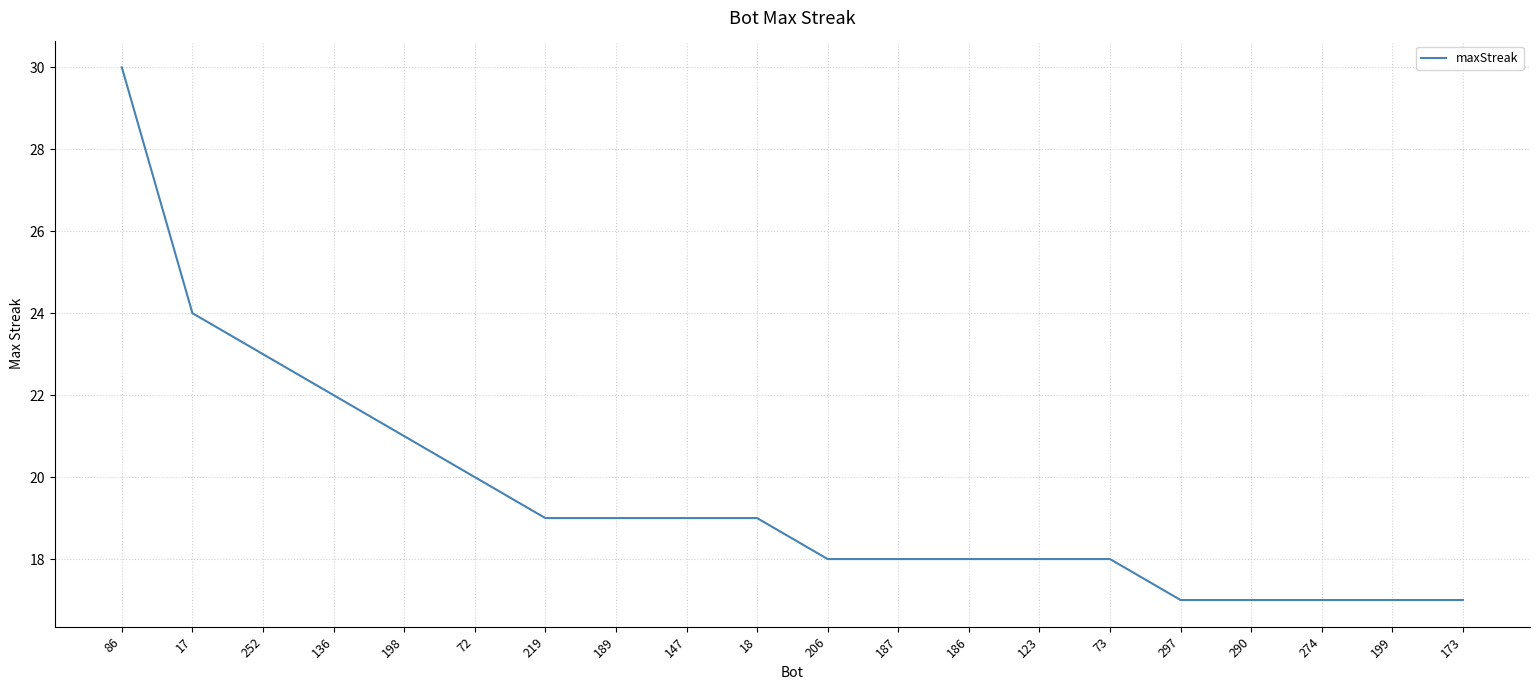

True or false: the data shows 38 at 198.

False